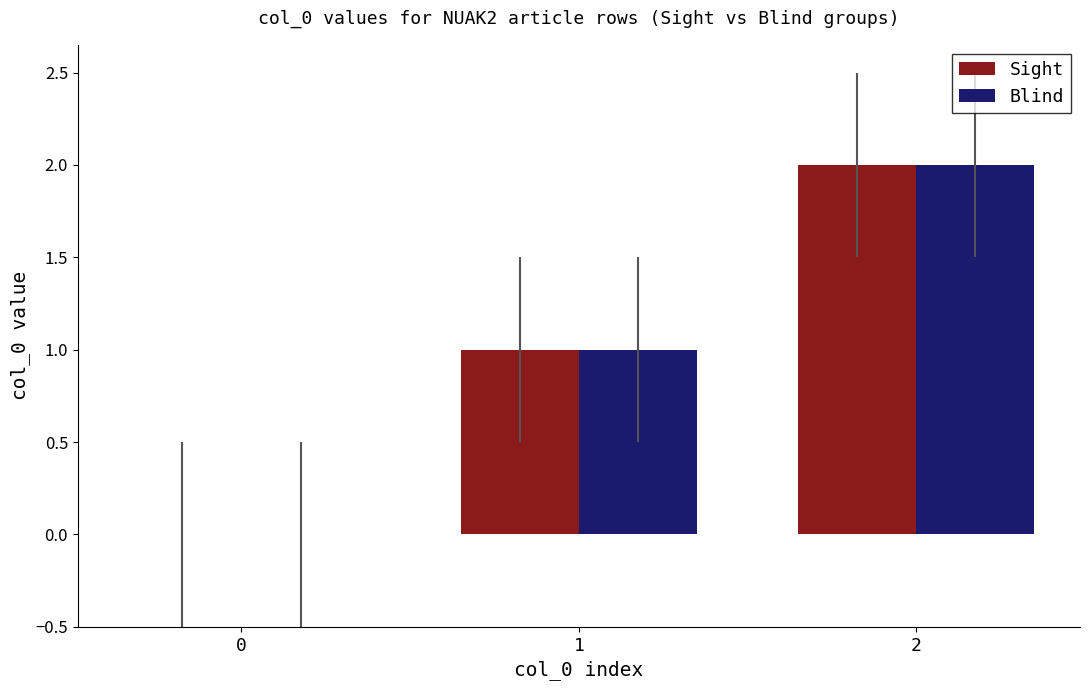

What is the average value of the Blind series?

1